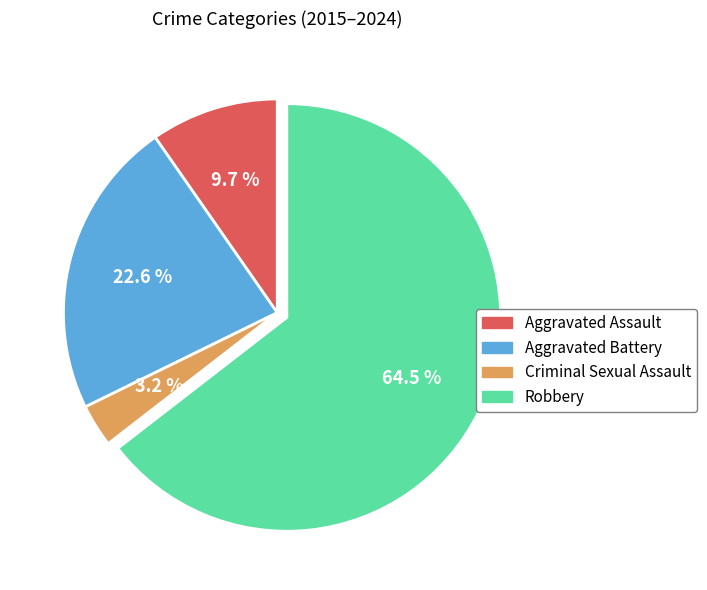

To the nearest percent, what percentage of the pie is Criminal Sexual Assault?

3%